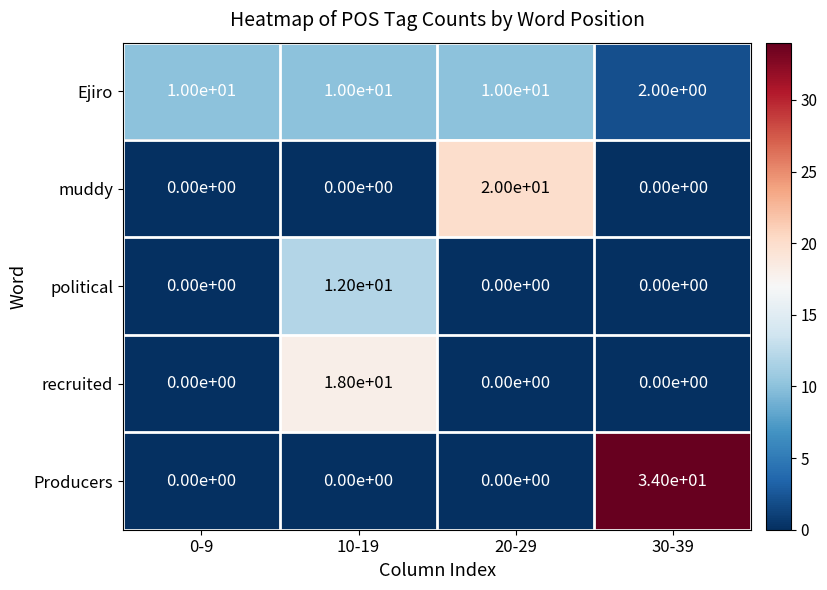

Which series has the largest total across all categories?

Producers